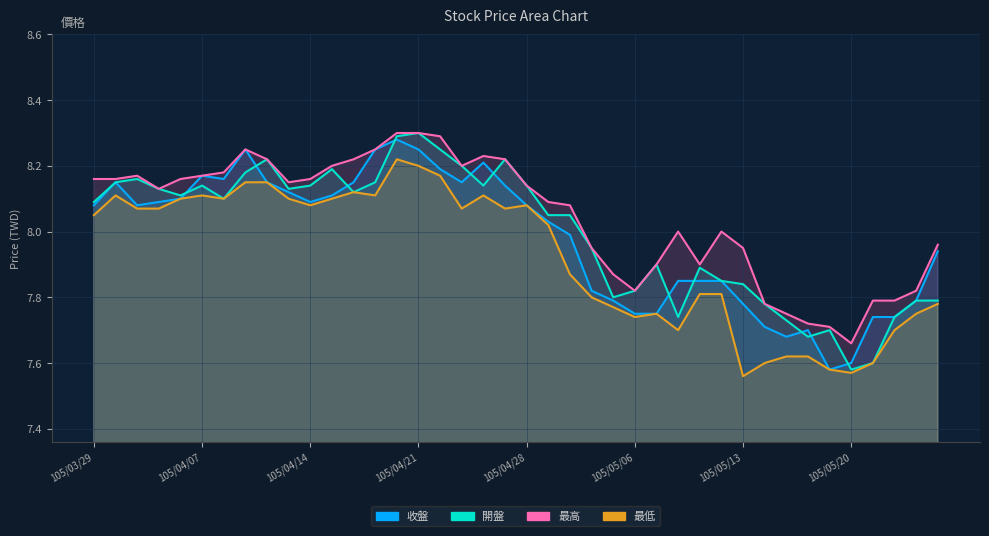

What is the difference between the 收盤 values at 105/05/11 and 105/05/19?

0.3